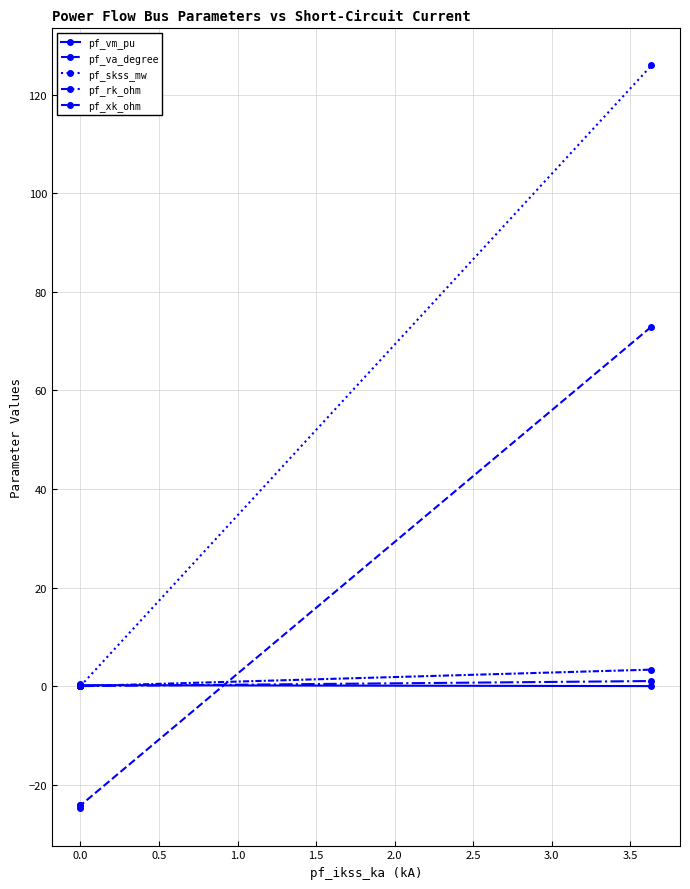

The value of pf_skss_mw at 0.0 is -87.2. True or false?

False